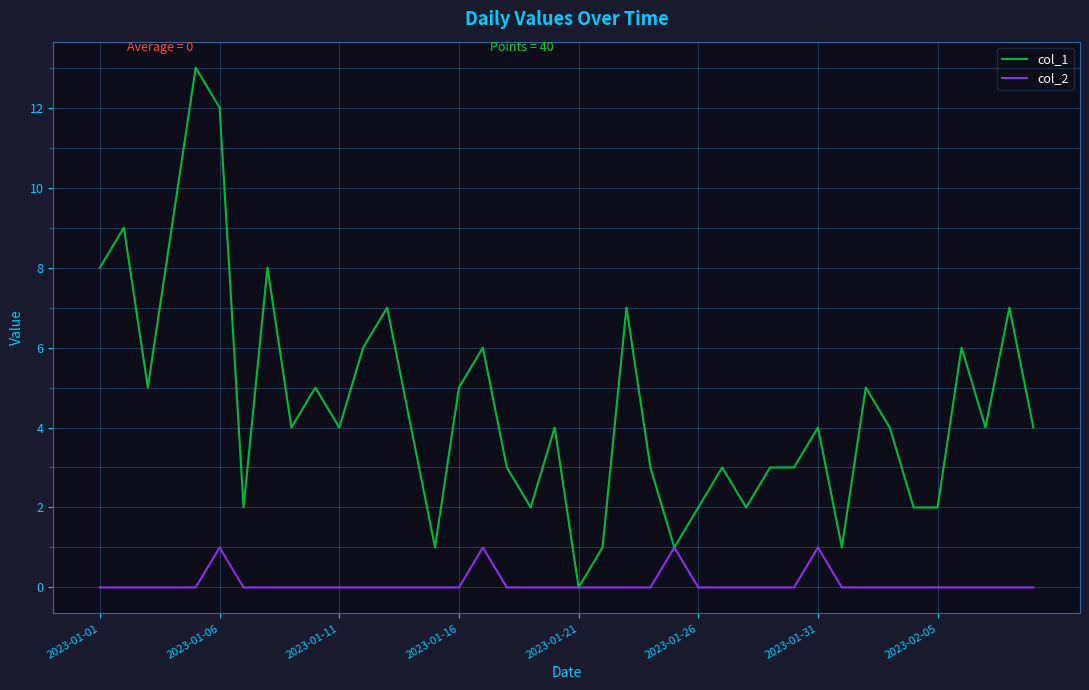

Which series has the widest spread of values?

col_1